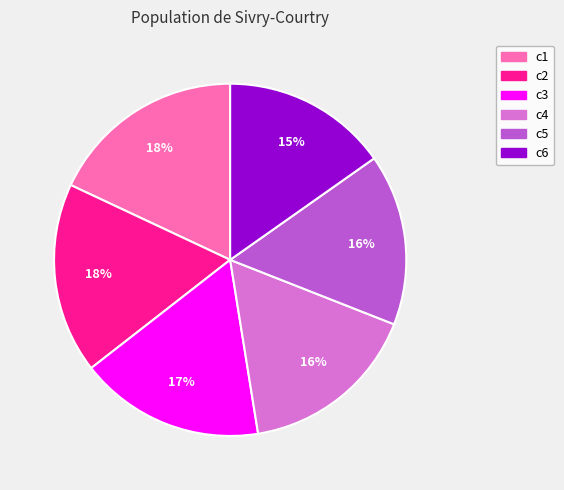

What percentage is the c2 slice, to the nearest percent?

18%